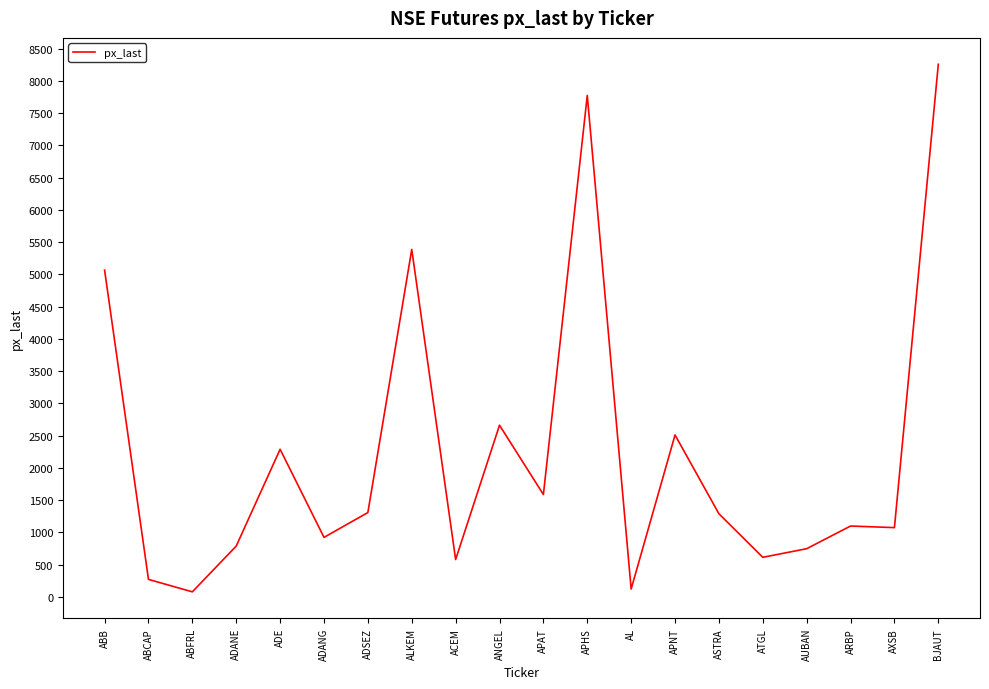

What is the change in value from APHS to AL?

-7654.6